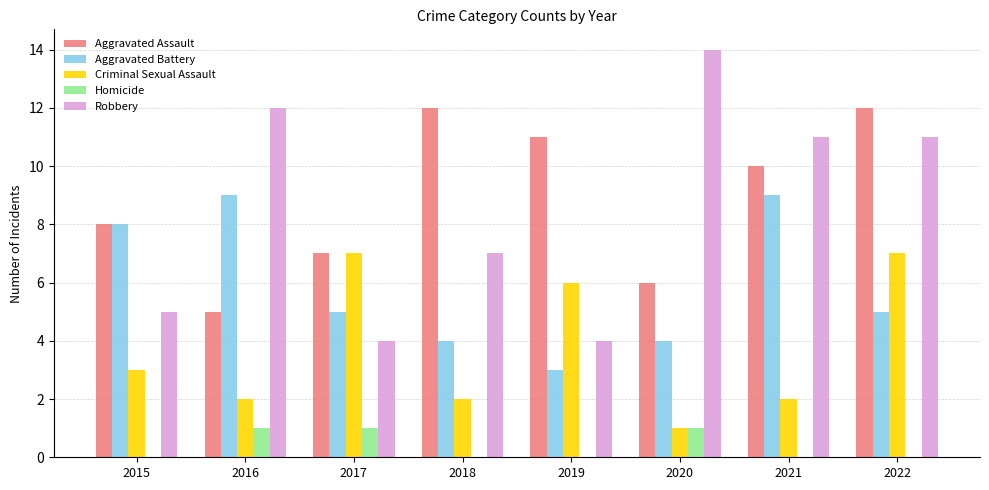

Reading left to right, what are all the values shown in this chart?

Aggravated Assault: 8	5	7	12	11	6	10	12
Aggravated Battery: 8	9	5	4	3	4	9	5
Criminal Sexual Assault: 3	2	7	2	6	1	2	7
Homicide: 0	1	1	0	0	1	0	0
Robbery: 5	12	4	7	4	14	11	11